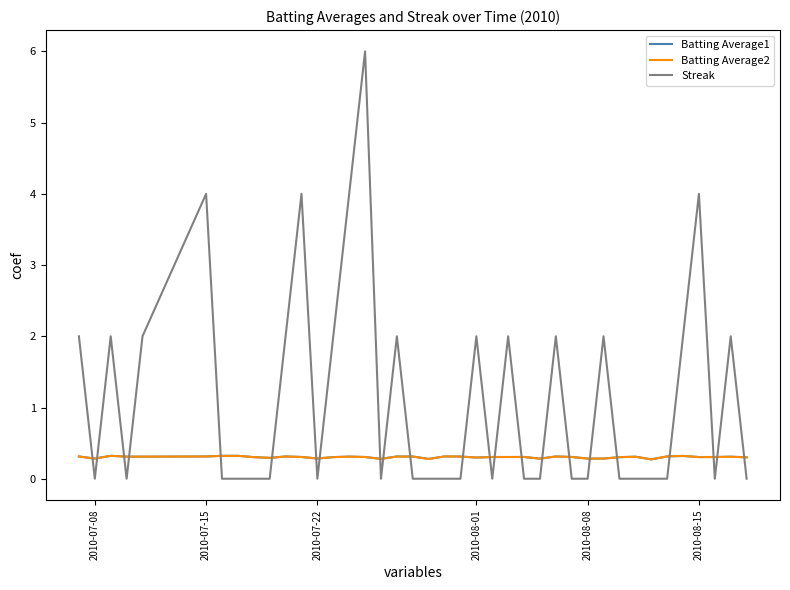

What is the highest value of the Batting Average1 series?

0.3